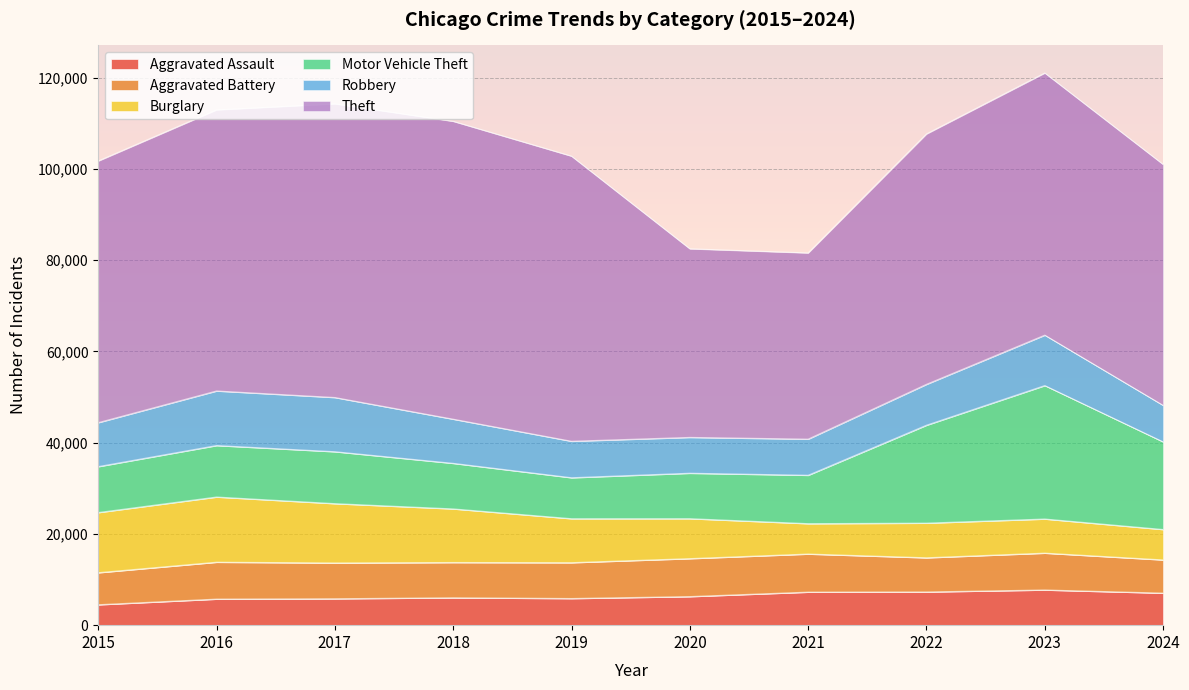

How many series are shown in this chart?

6